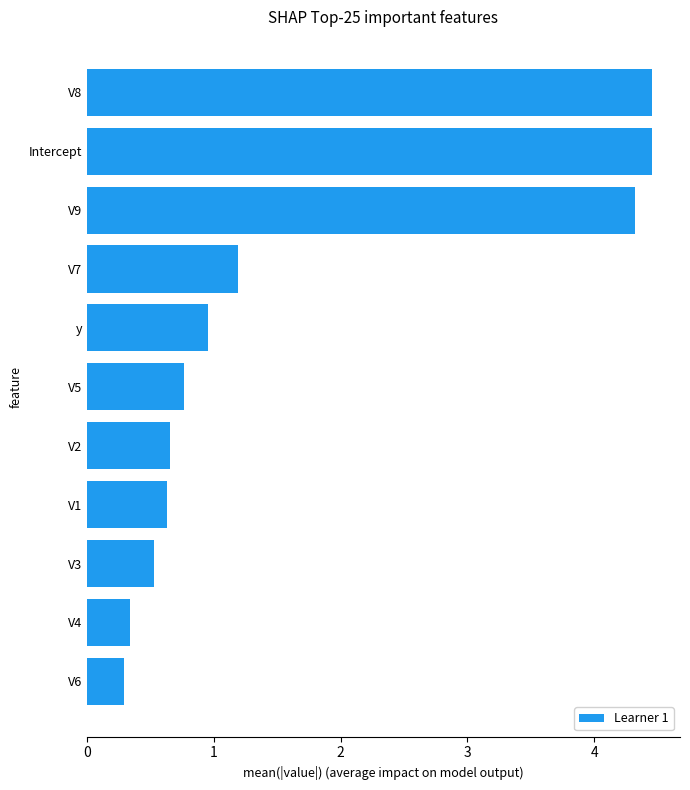

What is the change in value from V3 to y?

+0.4